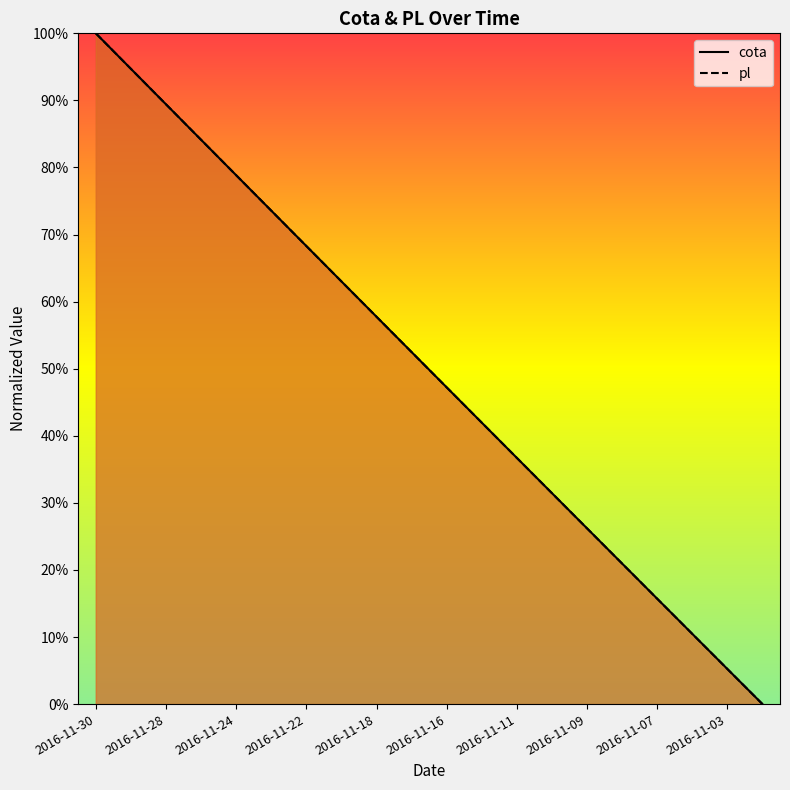

Which label corresponds to the largest value in the chart?

2016-11-30